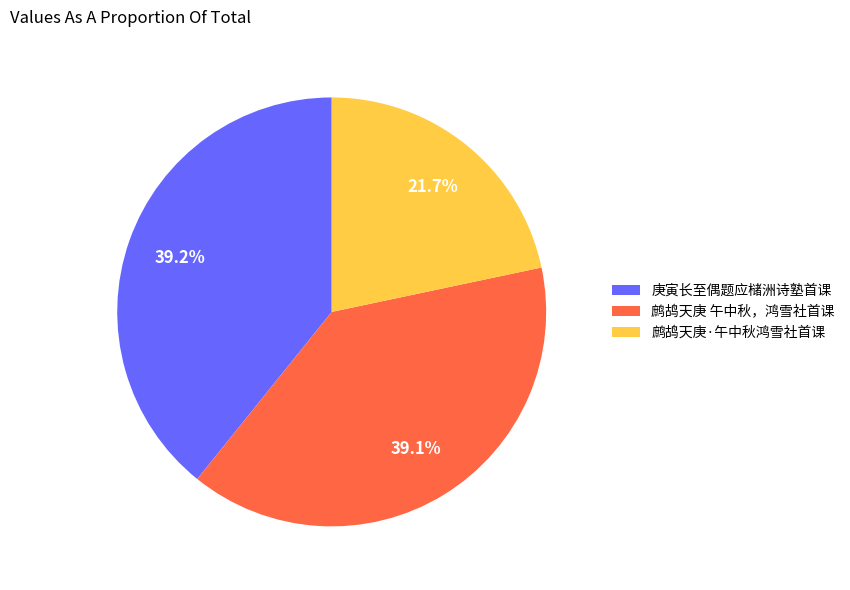

Which slice is the smallest?

鹧鸪天庚·午中秋鸿雪社首课